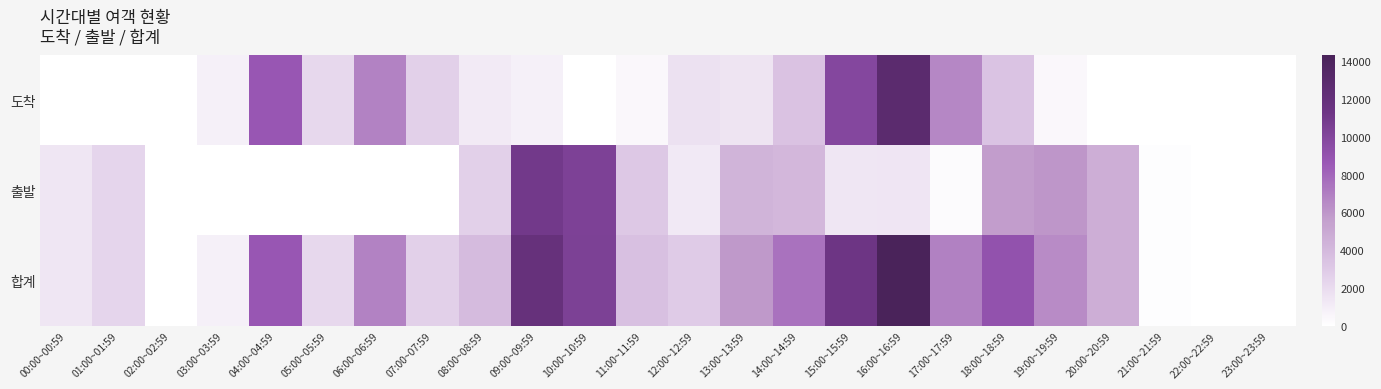

Rank the series by their maximum value, from lowest to highest.

출발, 도착, 합계